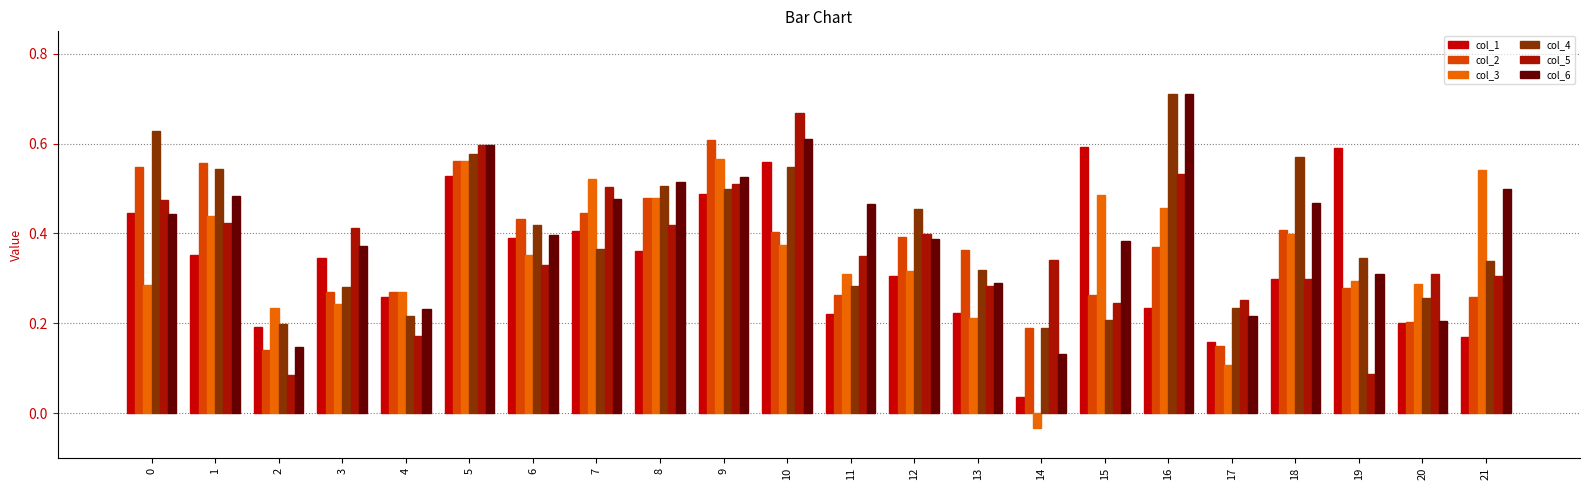

At which category does the chart reach its minimum across all series?

14